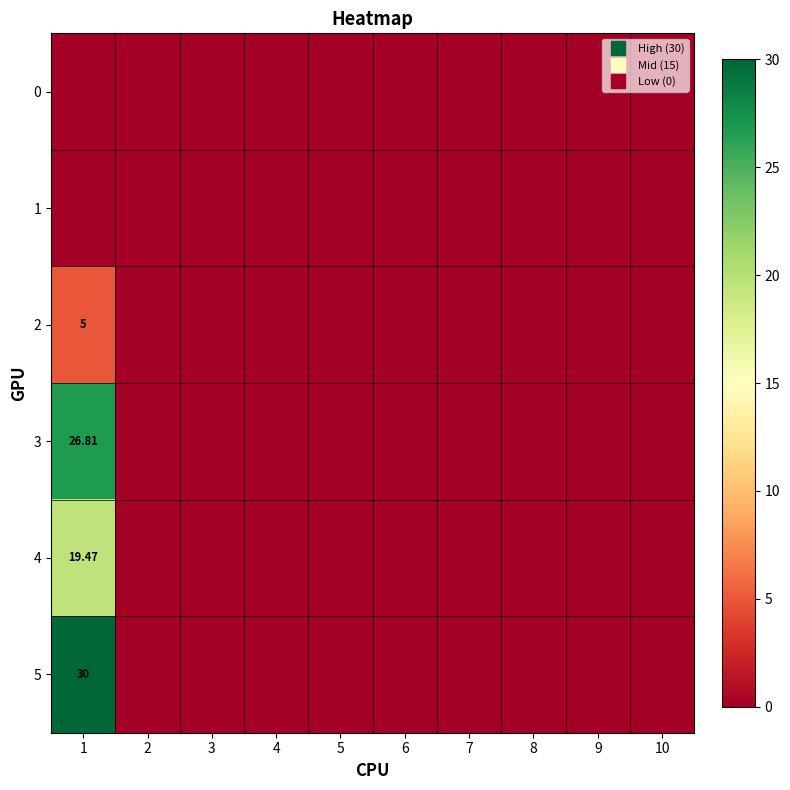

At which label does 4 reach its peak?

1